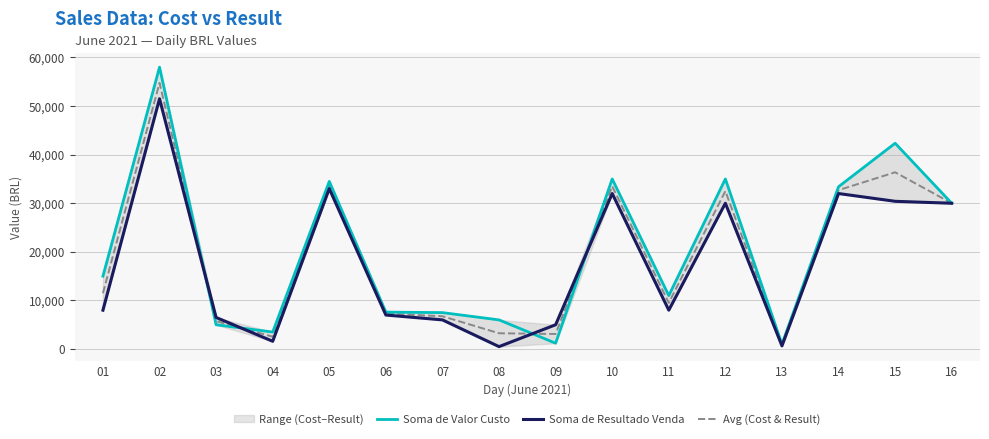

What is the spread (max minus min) of values at 02?

6500